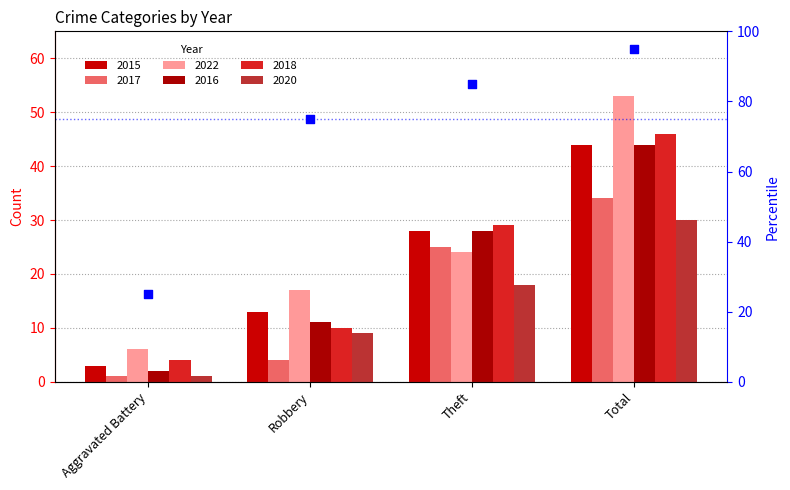

What is the change in value from Robbery to Theft?

+10